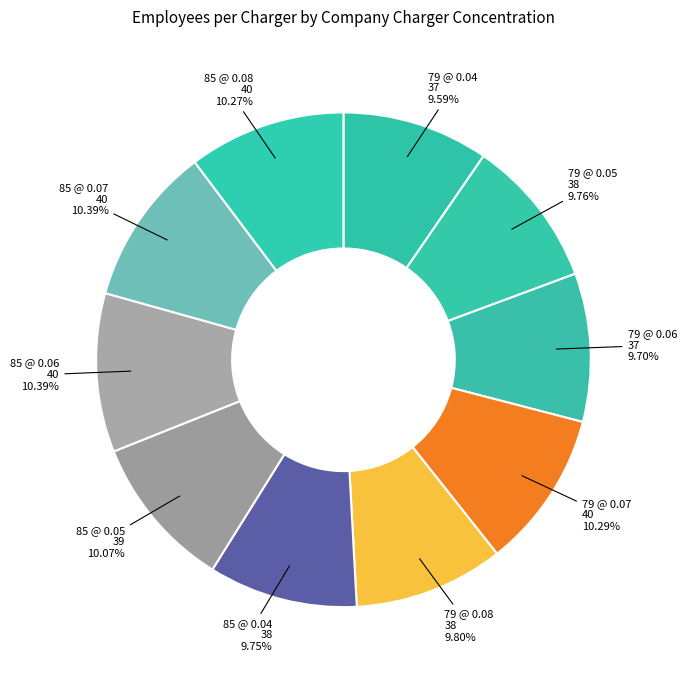

Count the number of slices in the pie.

10